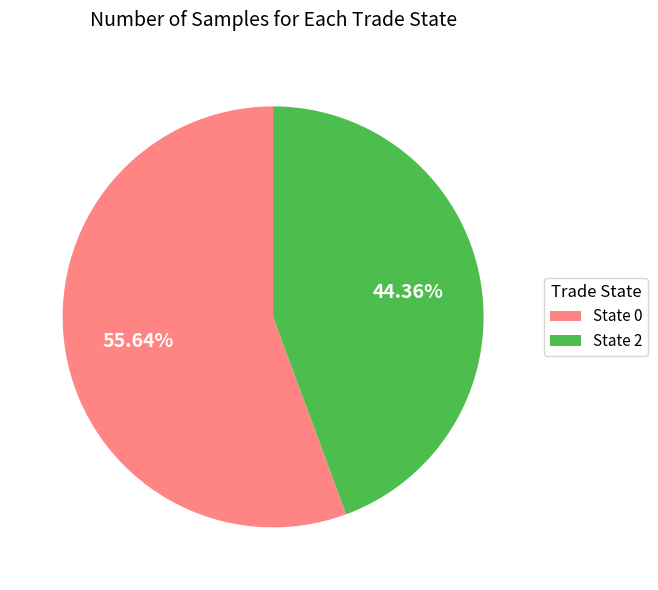

How many segments does this pie chart have?

2